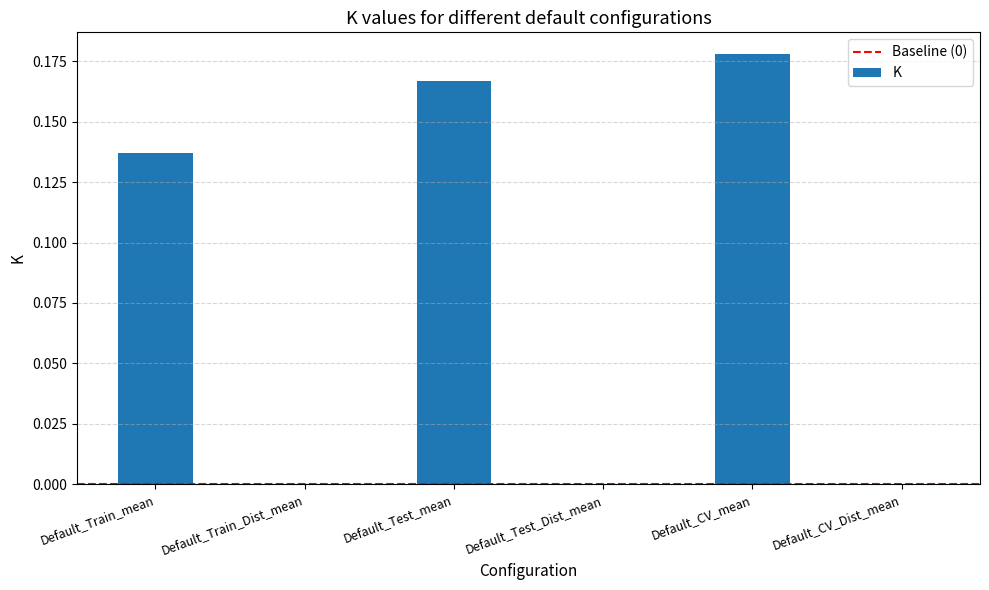

How many categories are shown in the chart?

6